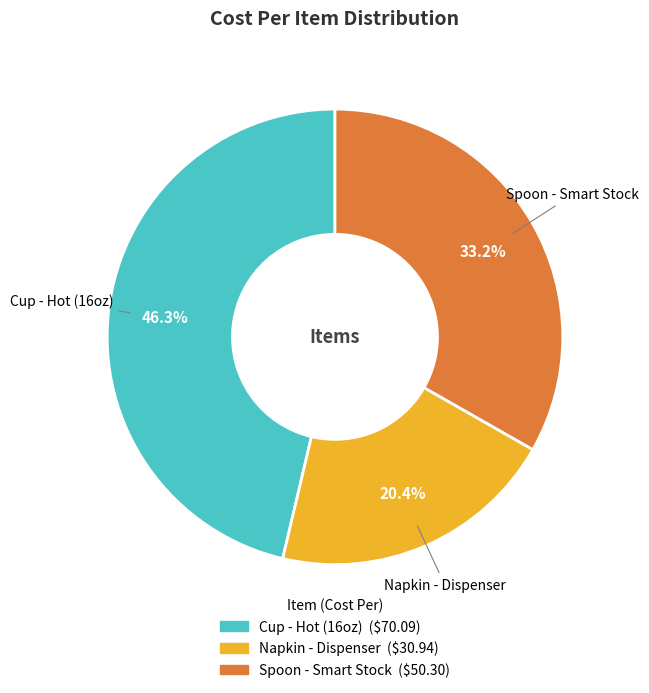

Between Cup - Hot (16oz) and Napkin - Dispenser, which is larger?

Cup - Hot (16oz)